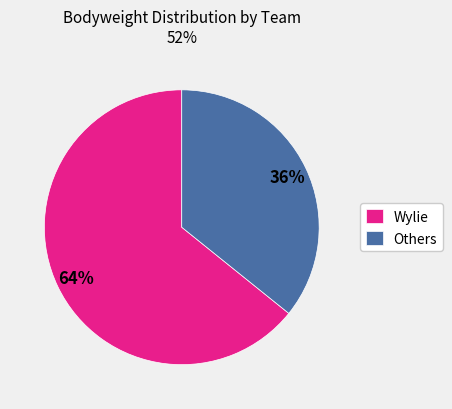

Is it true that Wylie is 64% of the pie?

True